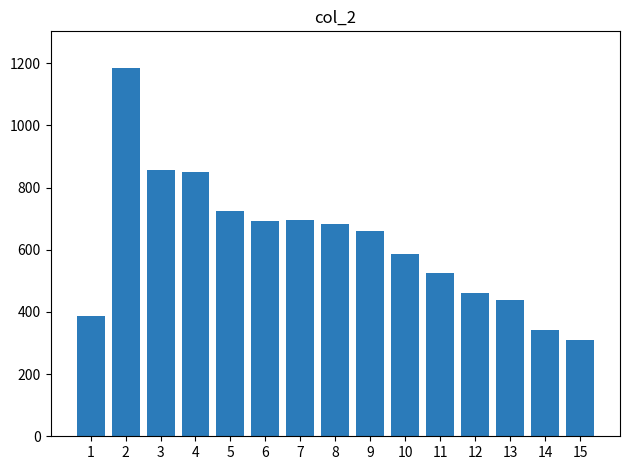

What is the change in value from 1 to 3?

+471